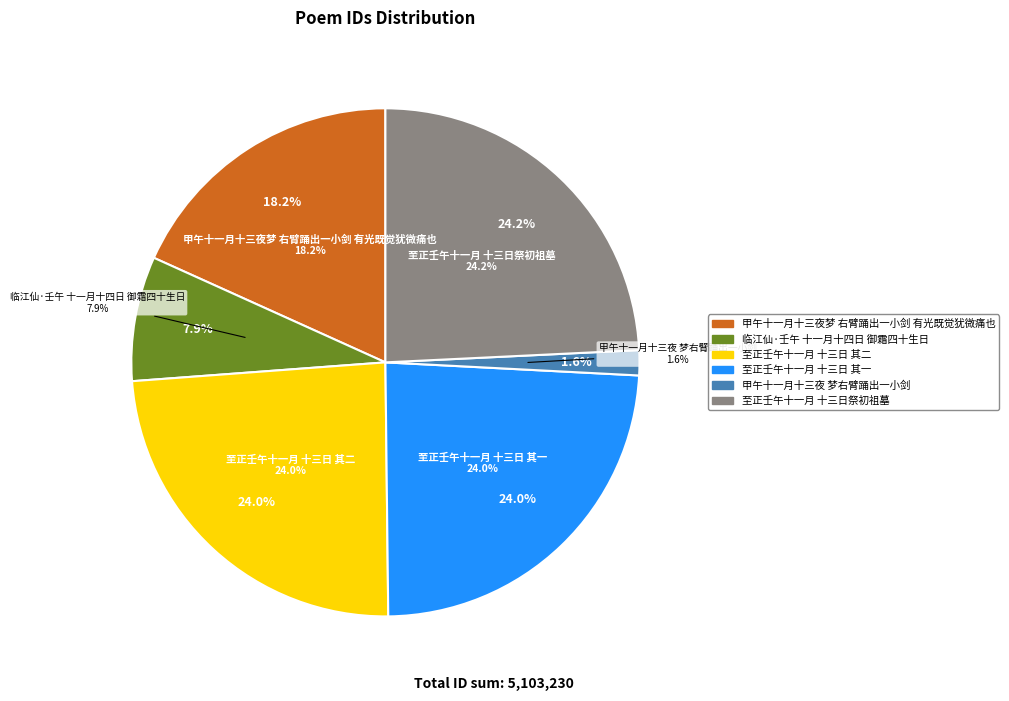

Between 临江仙·壬午十一月十四日御霜四十生日，以小词贺之 and 甲午十一月十三夜梦右臂踊出一小剑长八九寸, which is larger?

临江仙·壬午十一月十四日御霜四十生日，以小词贺之